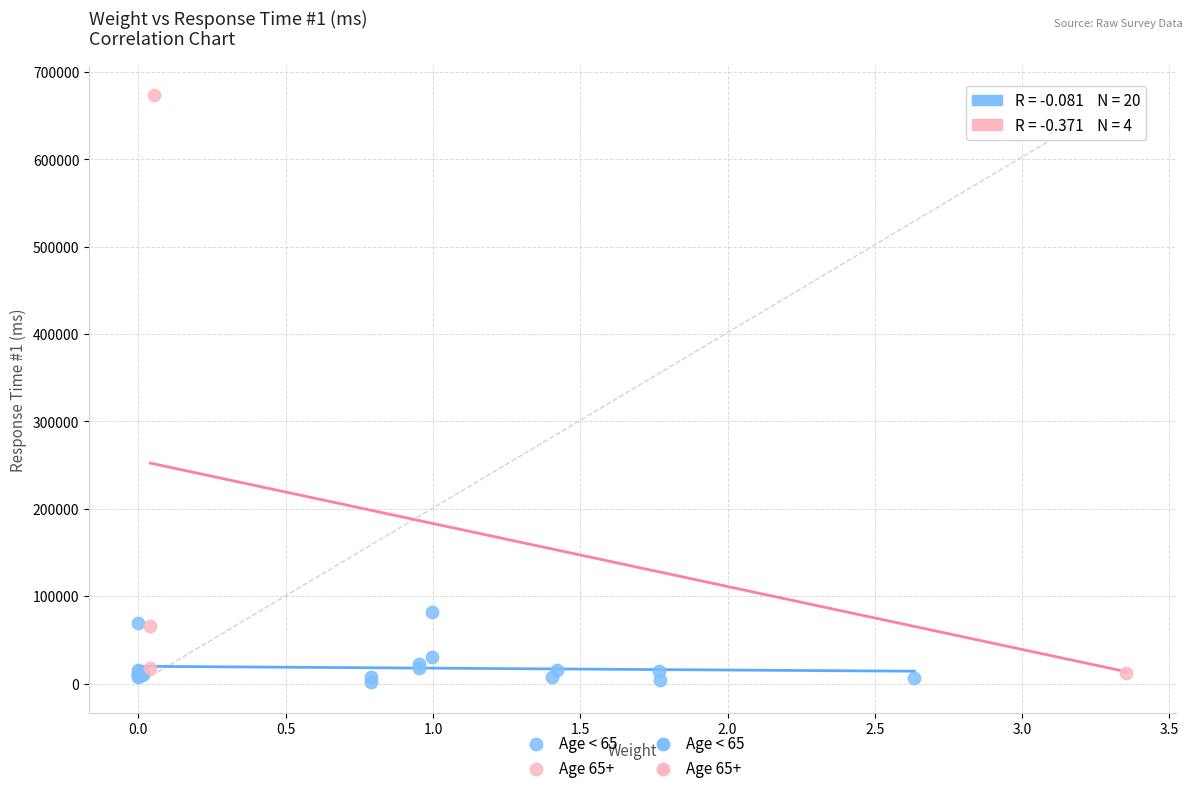

Which series reaches the maximum Y coordinate?

Age 65+